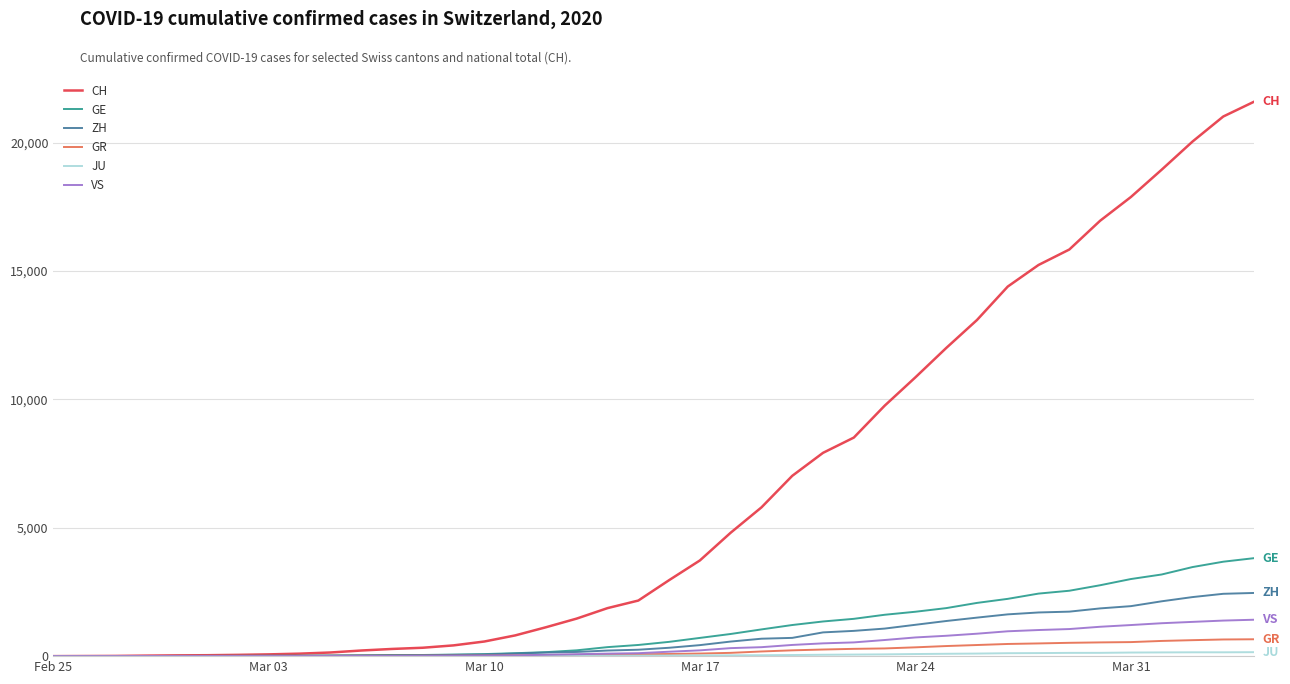

What is the greatest value displayed?

21593